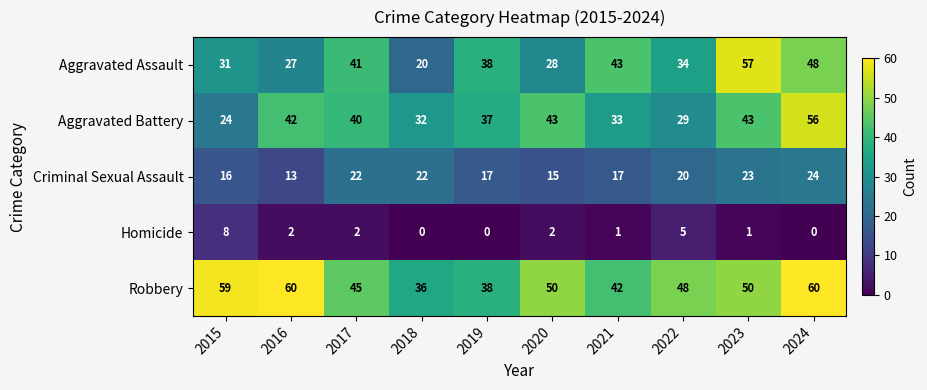

Rank the series by their maximum value, from highest to lowest.

Robbery, Aggravated Assault, Aggravated Battery, Criminal Sexual Assault, Homicide